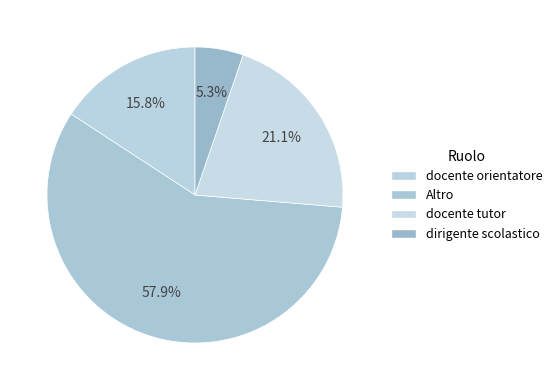

How many slices are in this pie chart?

4